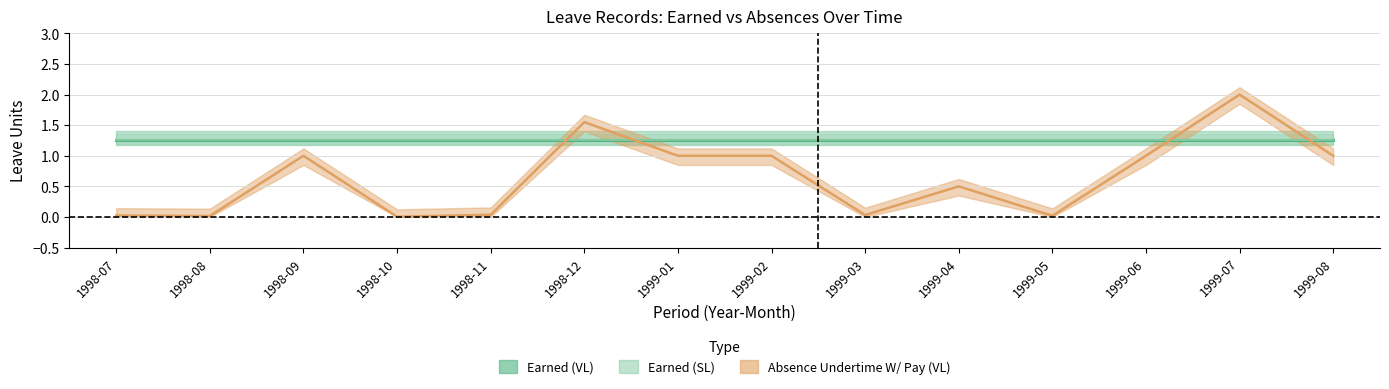

How many intersections are there between Absence Undertime W/ Pay (VL) and Earned (VL)?

4